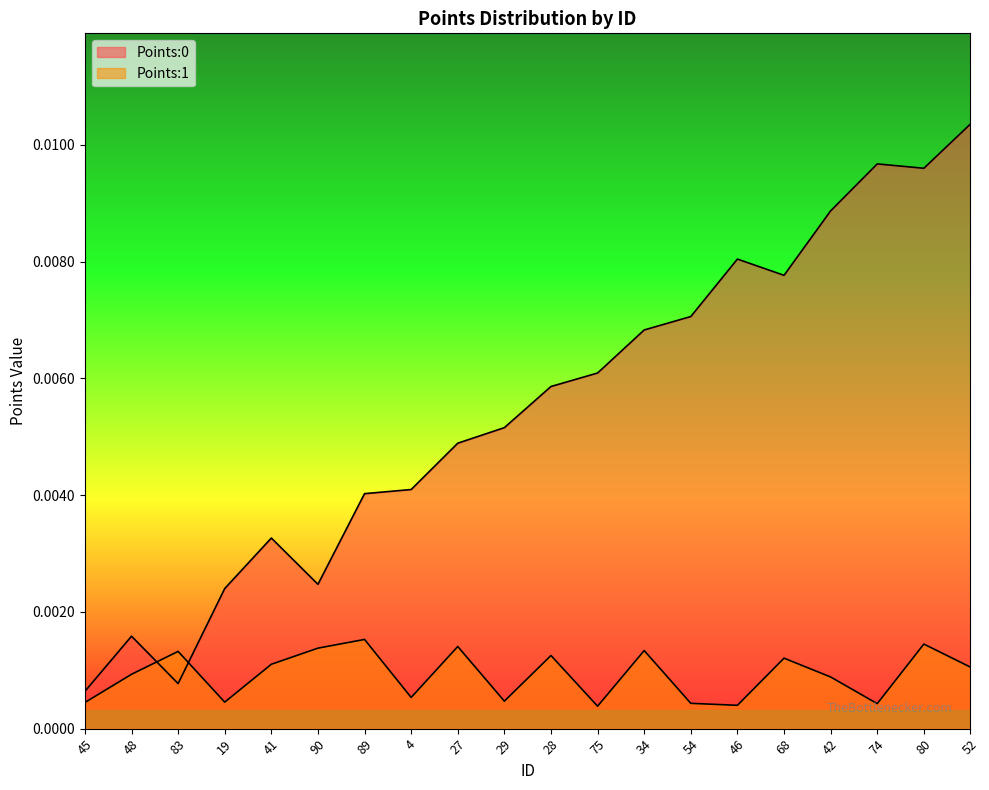

How many lines are shown in the chart?

2